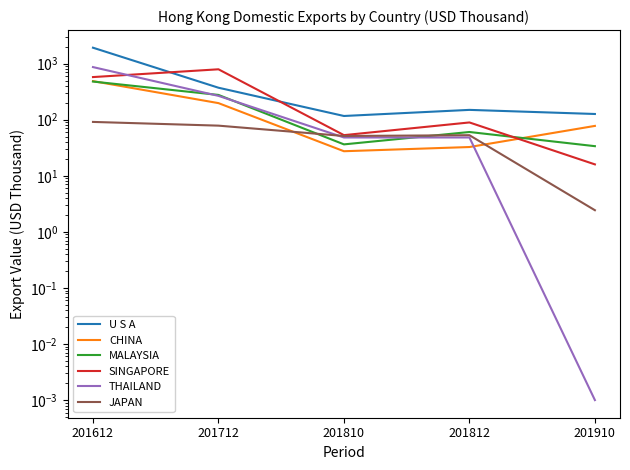

True or false: U S A has more than 2 points higher than both neighbors.

False